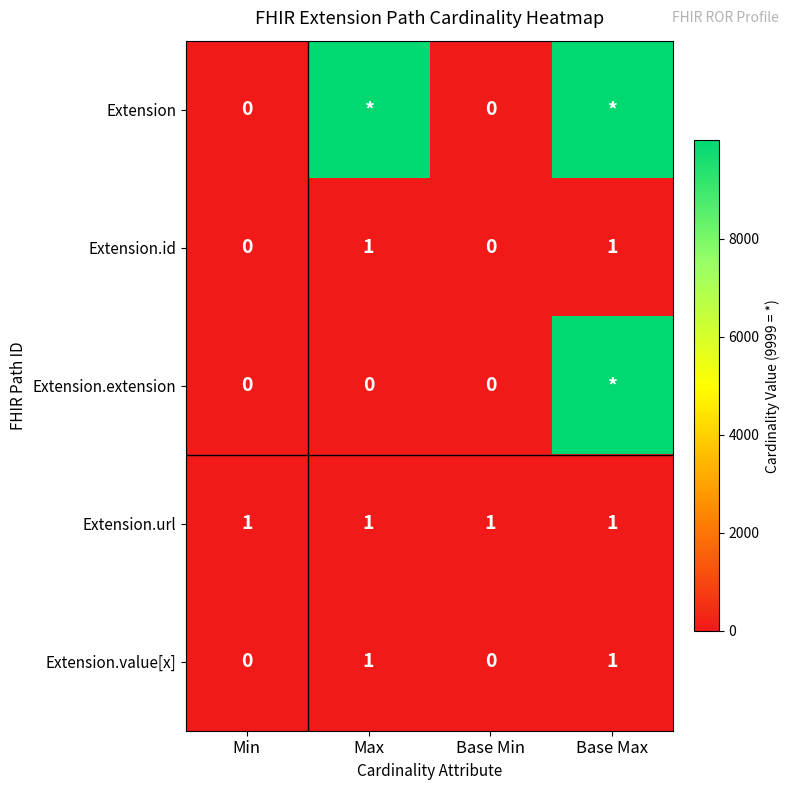

What is the total value across all series at Min?

1